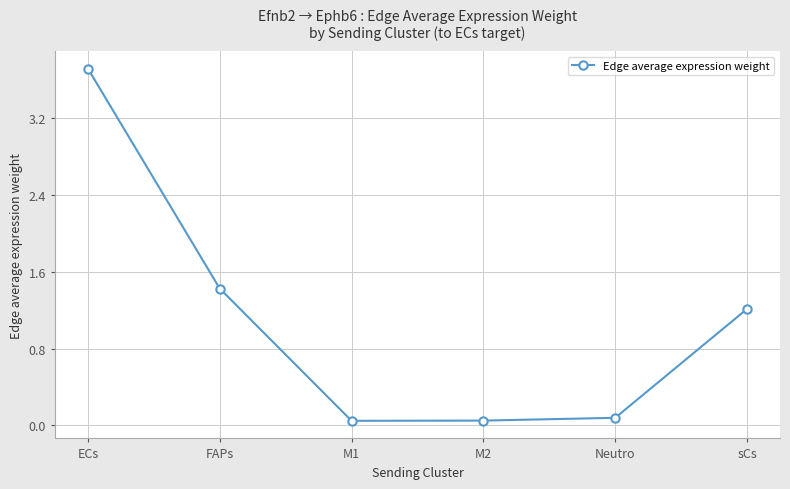

Between M1 and ECs, which is larger?

ECs